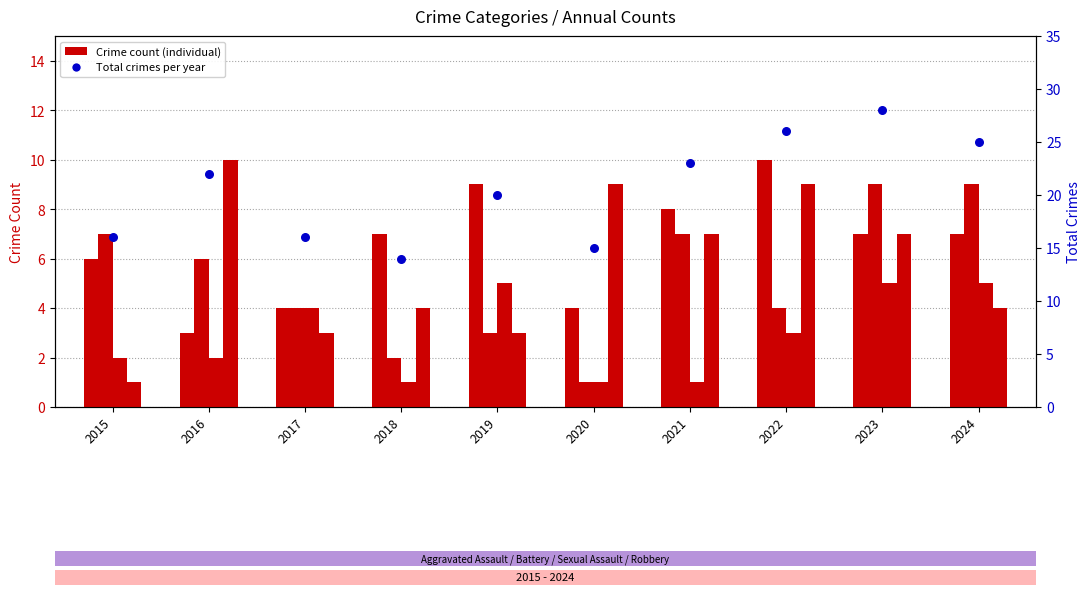

Which series contains the highest Y value?

Total